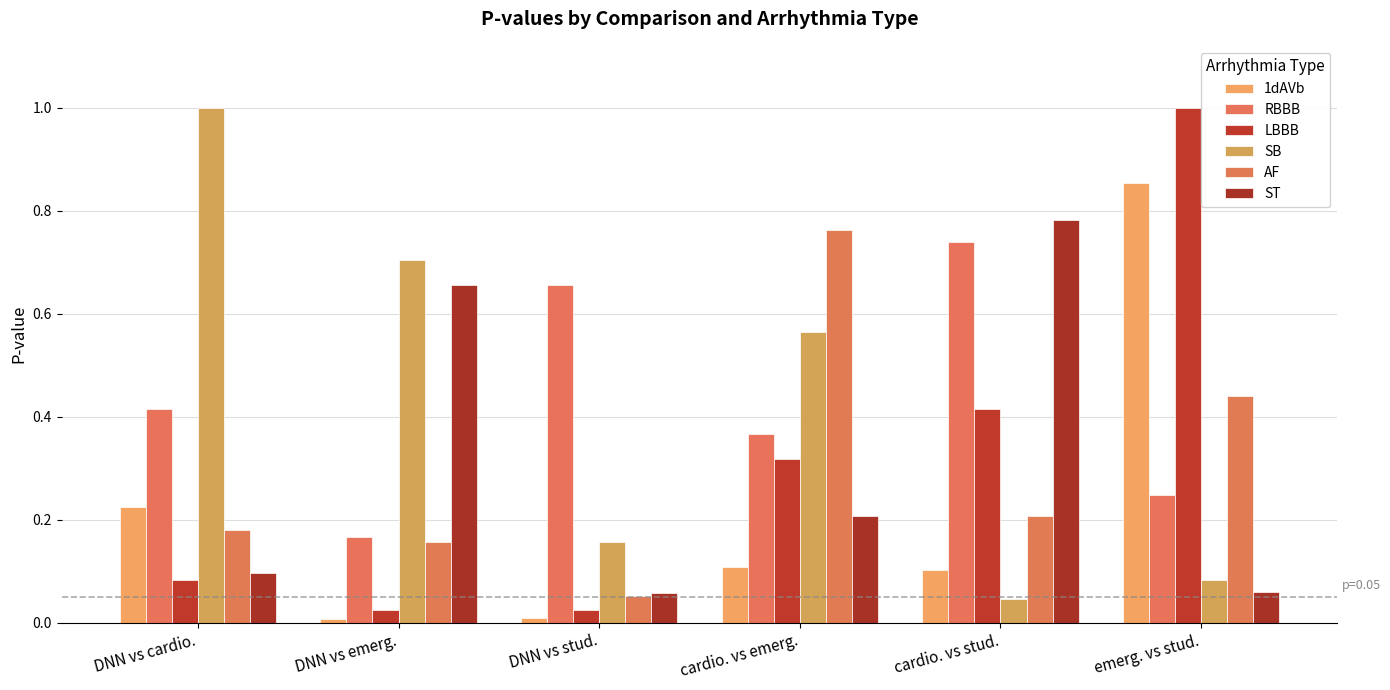

What is the value of the RBBB bar at the 3rd from the left?

0.7